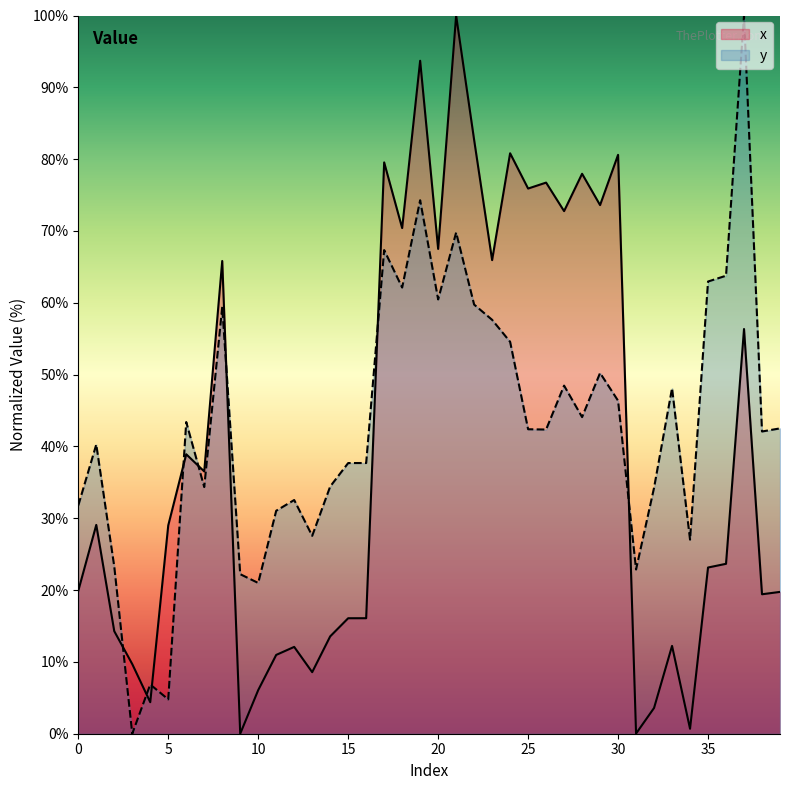

What is the difference between the second highest and minimum values in the y series?

74.3